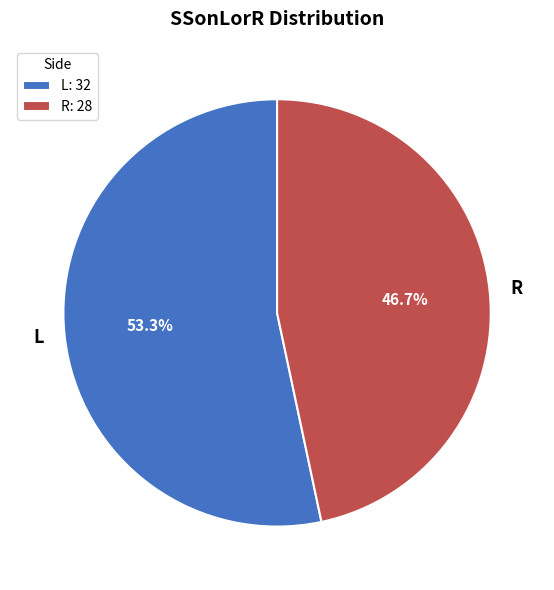

Does any single category account for the majority?

Yes